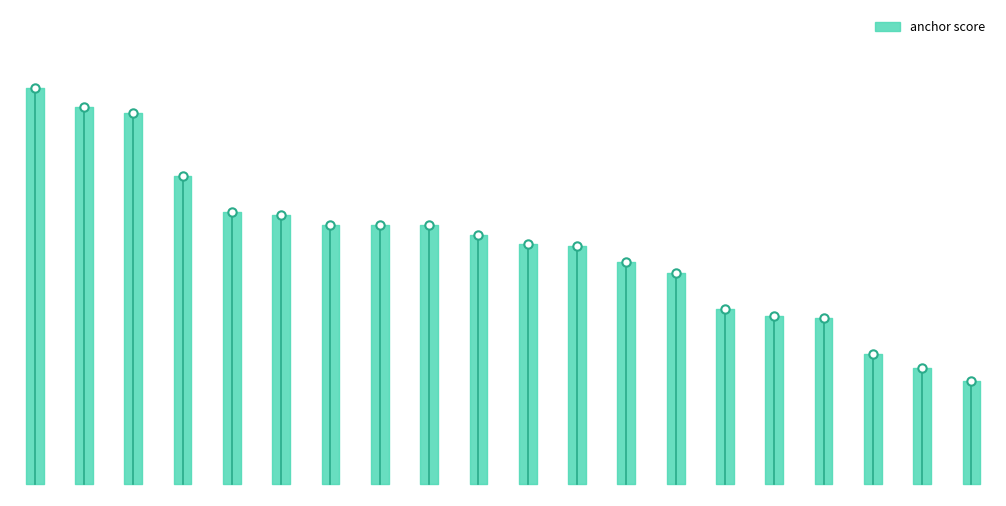

What is the greatest value displayed?

1.0